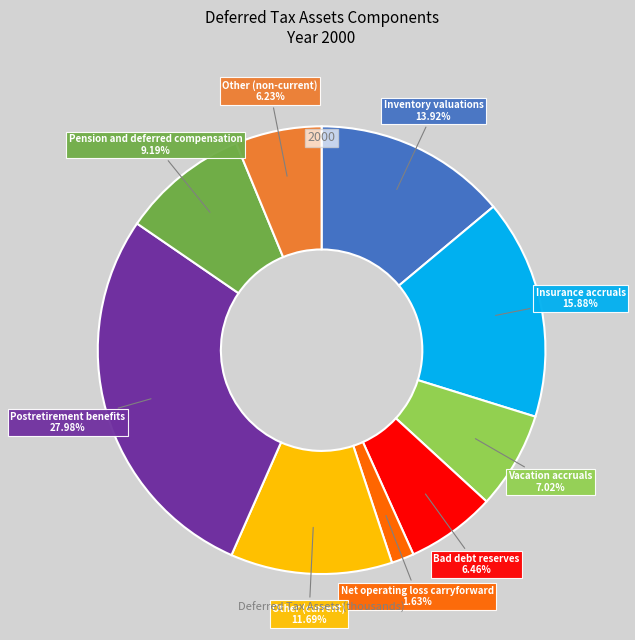

Is there a majority slice in this chart?

No